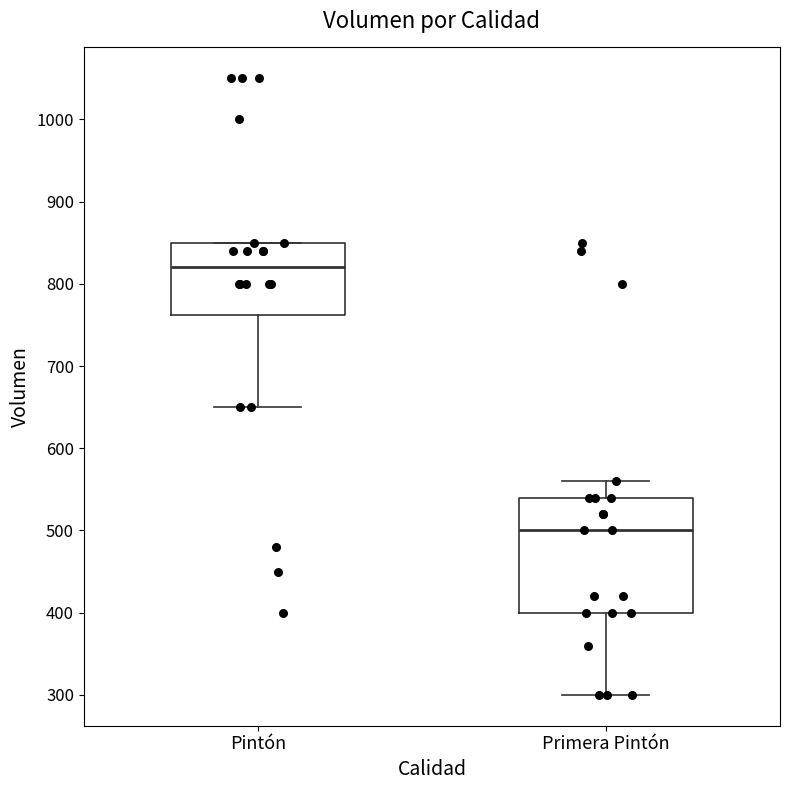

Which box is the tallest, from its lower edge to its upper edge?

Primera Pintón